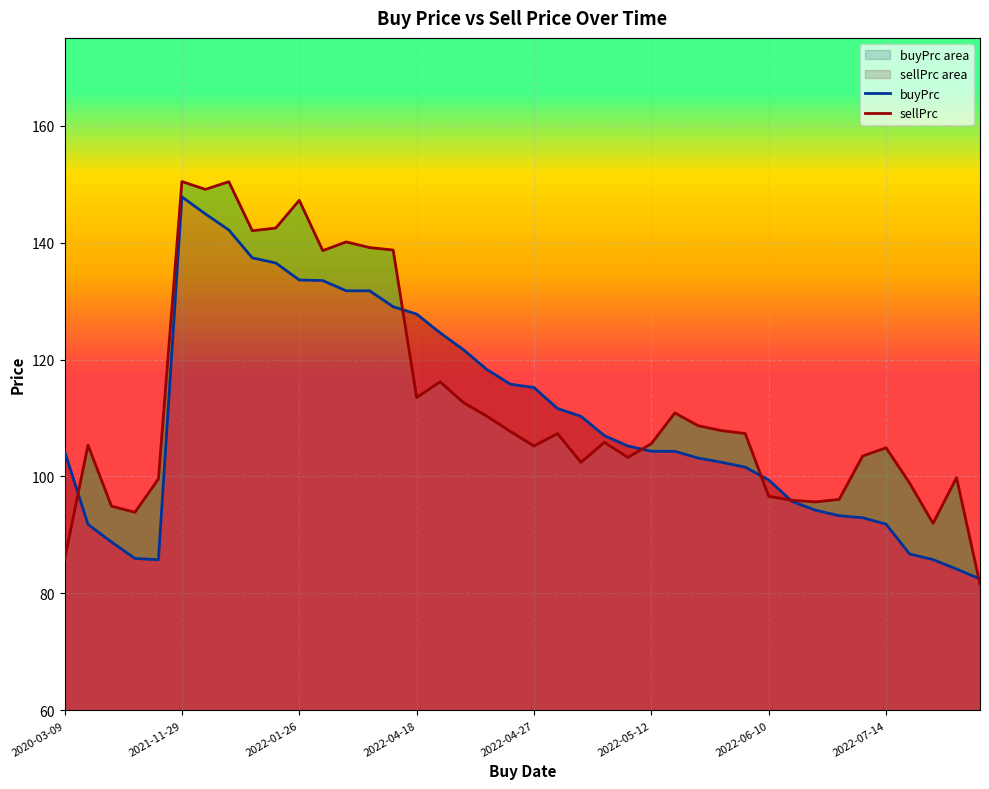

True or false: buyPrc has a value of 95.7 at 2022-06-13.

True